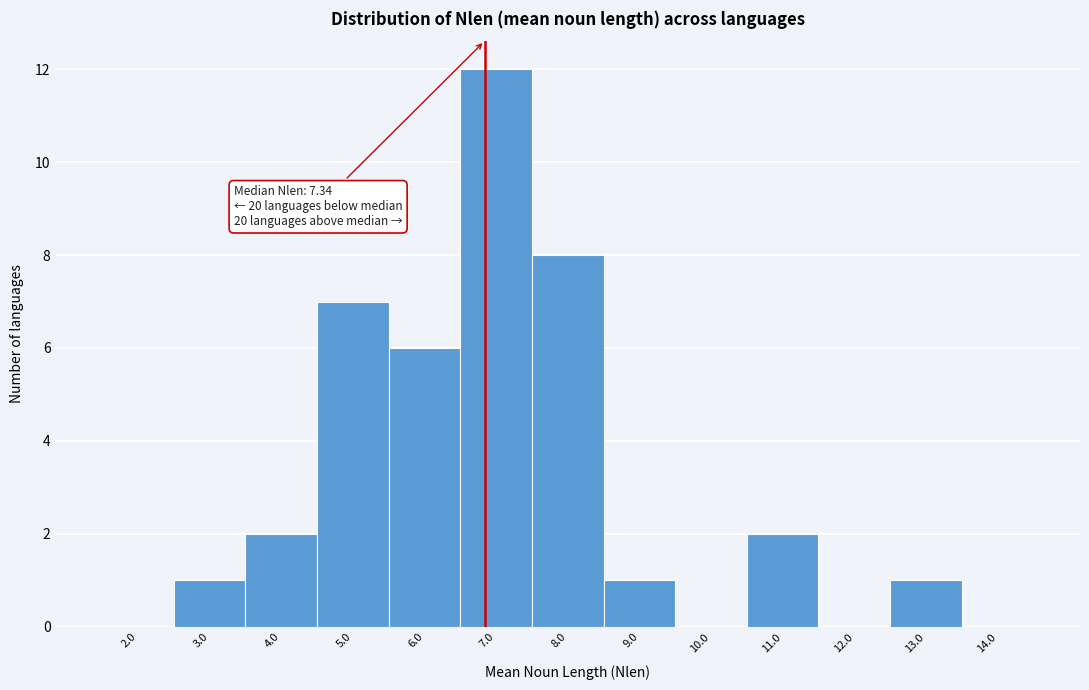

Reading left to right, what are all the values shown in this chart?

2.0=0	3.0=1	4.0=2	5.0=7	6.0=6	7.0=12	8.0=8	9.0=1	10.0=0	11.0=2	12.0=0	13.0=1	14.0=0